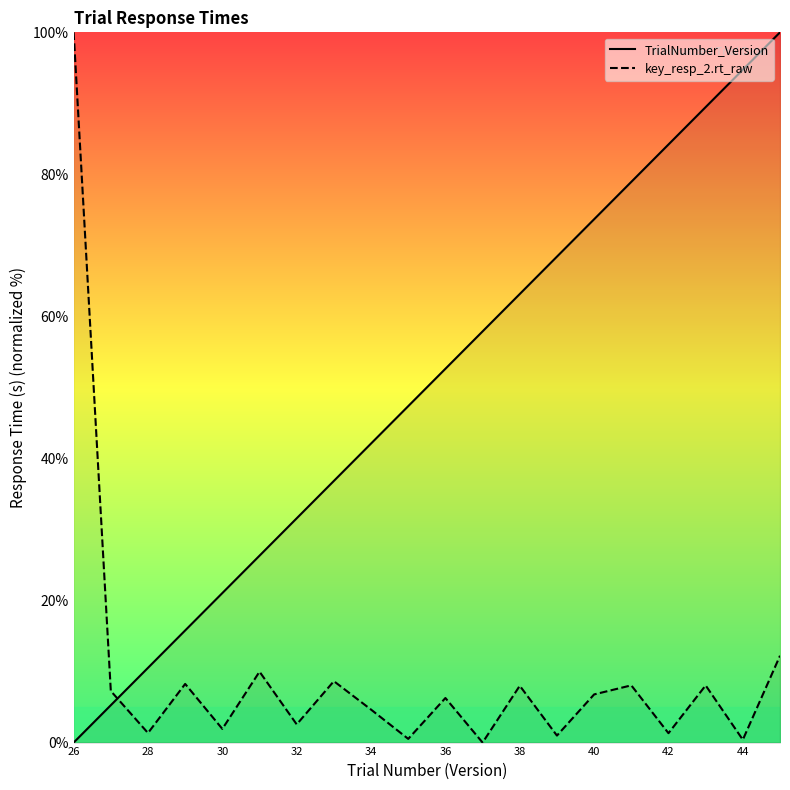

What are all the series names shown in the legend?

TrialNumber_Version, key_resp_2.rt_raw